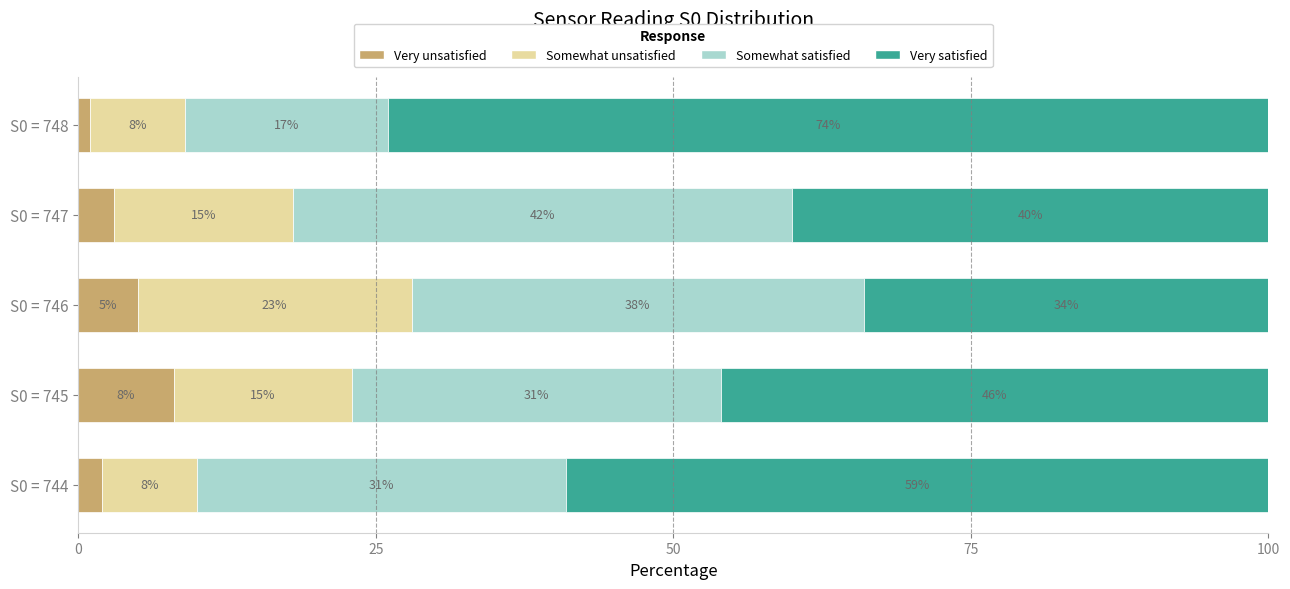

At which label does Very unsatisfied reach its peak?

S0 = 745